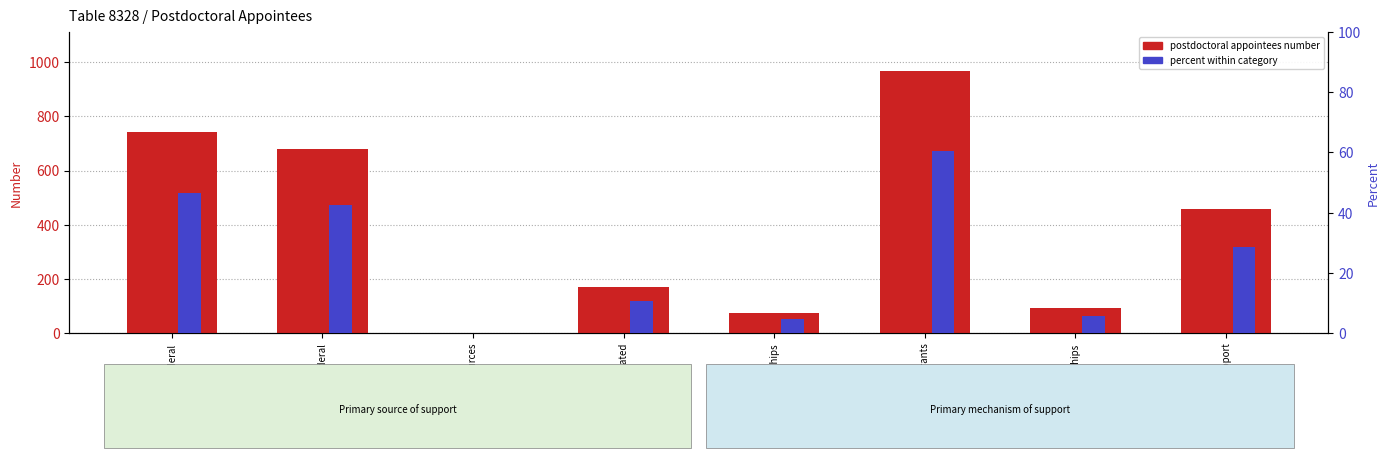

How many distinct data groups are displayed?

2